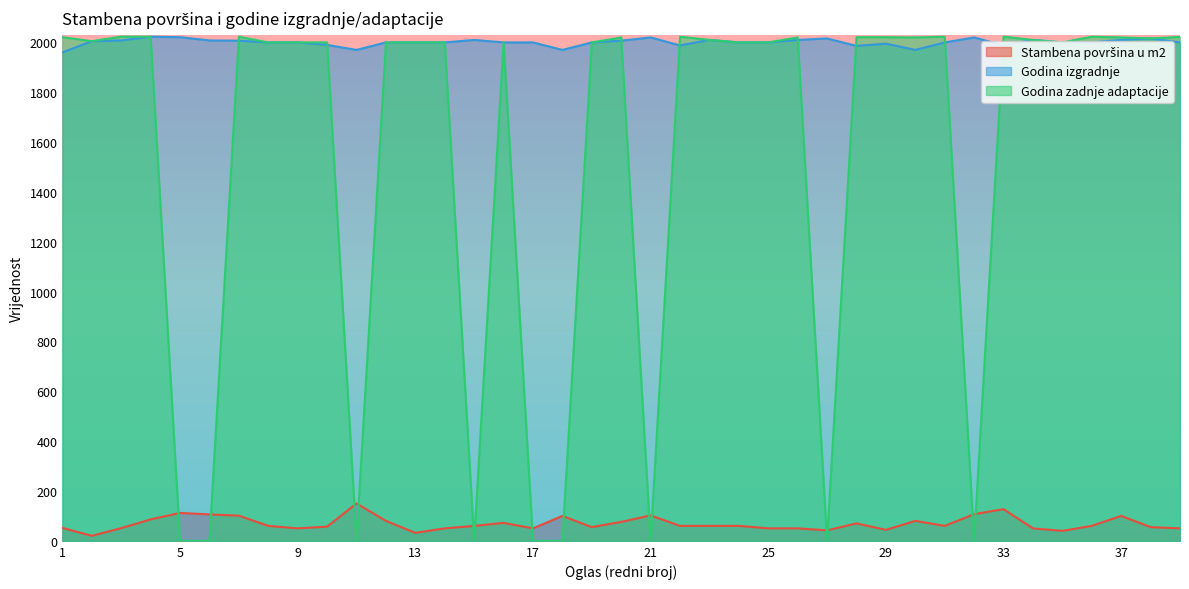

How many interior local peaks does the Godina izgradnje series have?

9